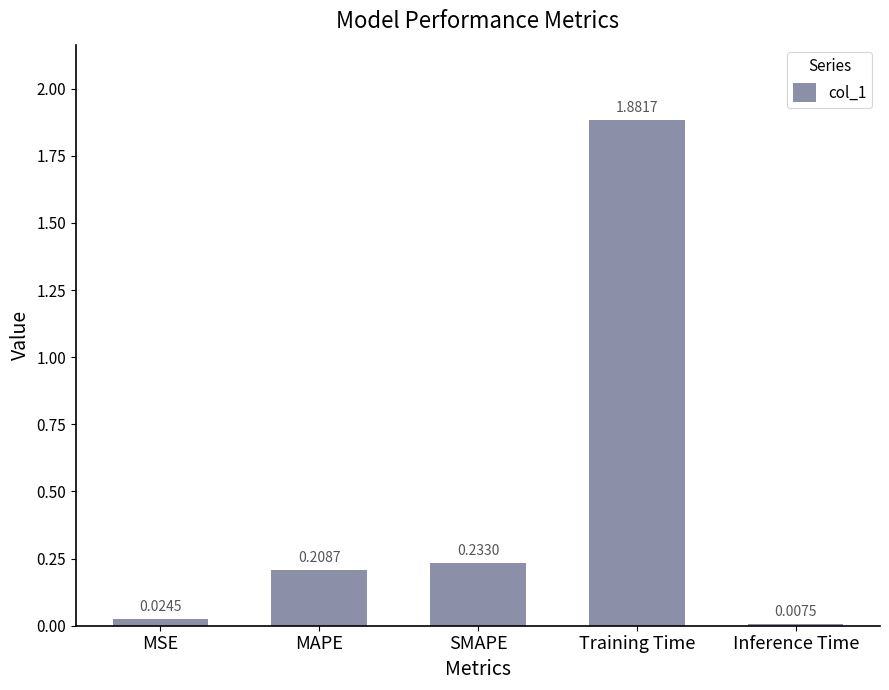

Where is the data nearest to the value 0?

Inference Time